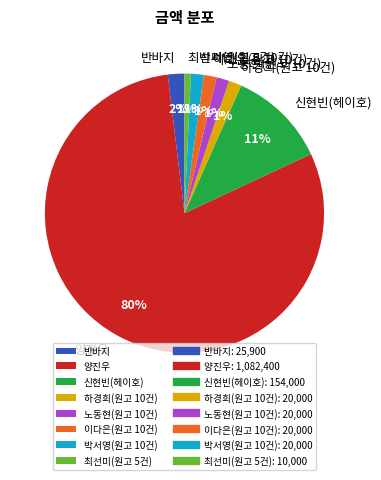

Does 이다은(원고 10건) account for over 50% of the chart?

No